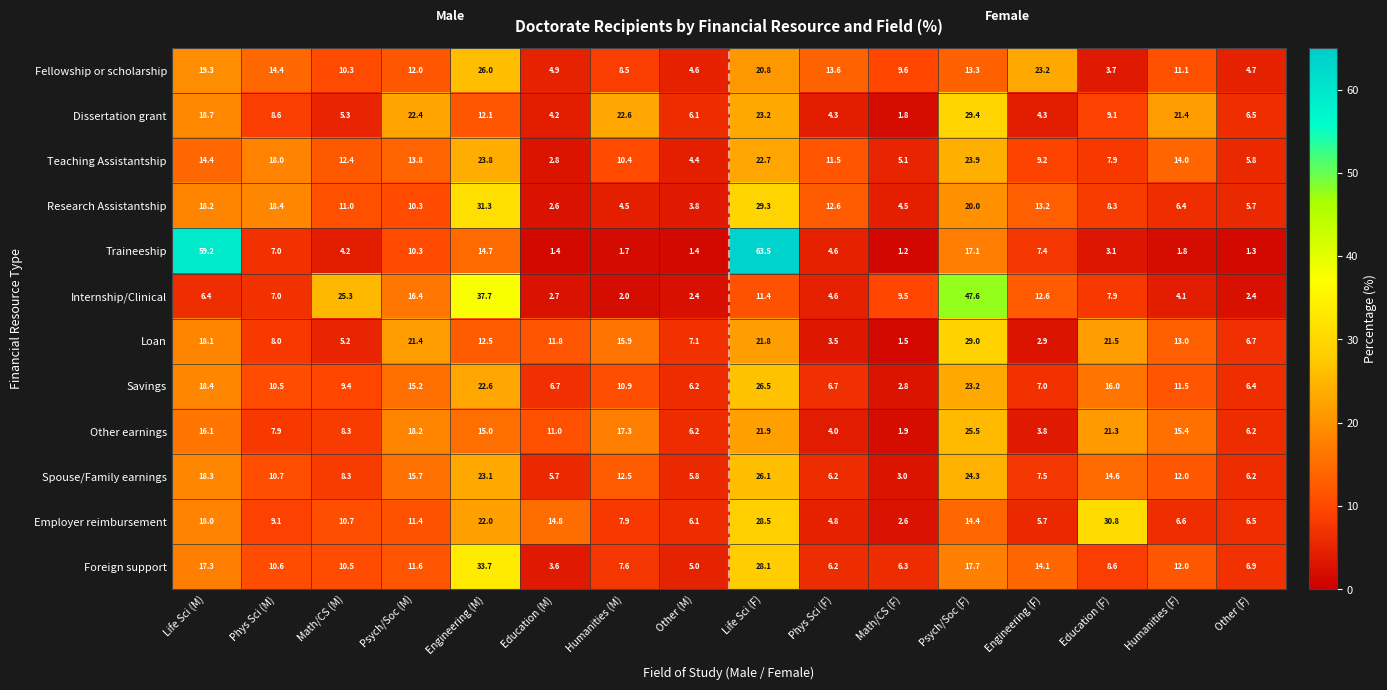

Is it true that Teaching Assistantship equals 10.1 at Psych/Soc (F)?

False